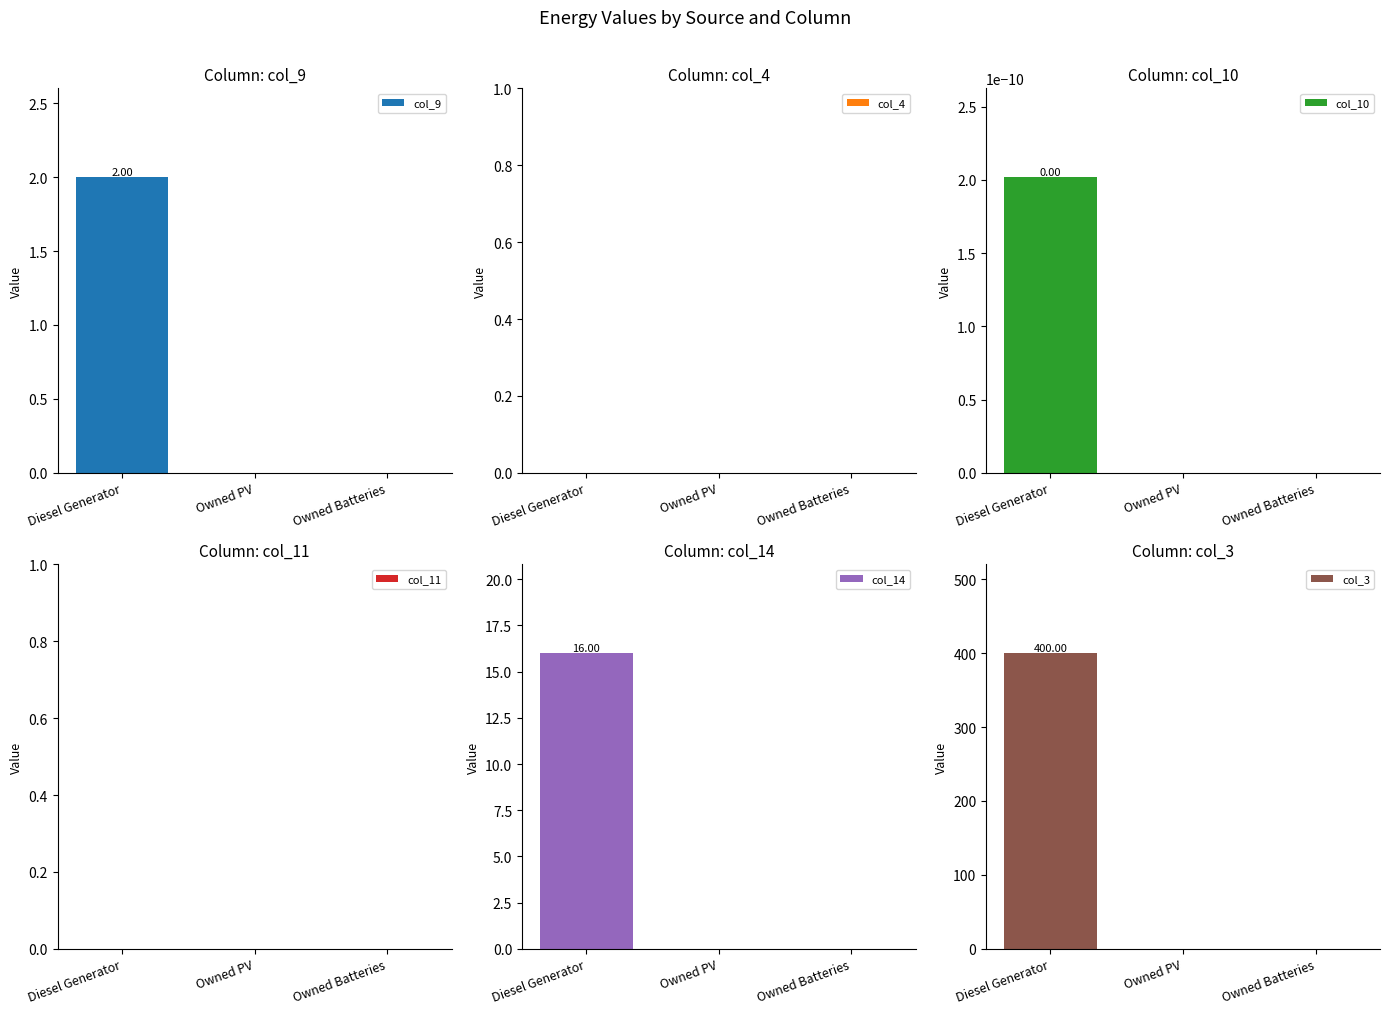

Which series has the largest total across all categories?

col_3